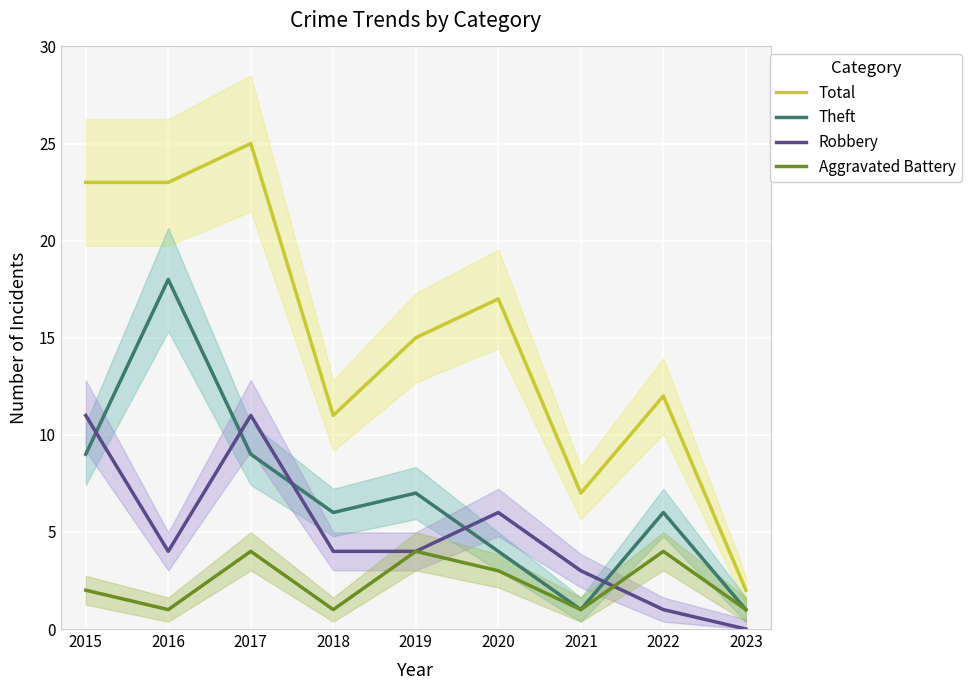

List the series in order of their peak value, lowest first.

Aggravated Battery, Robbery, Theft, Total